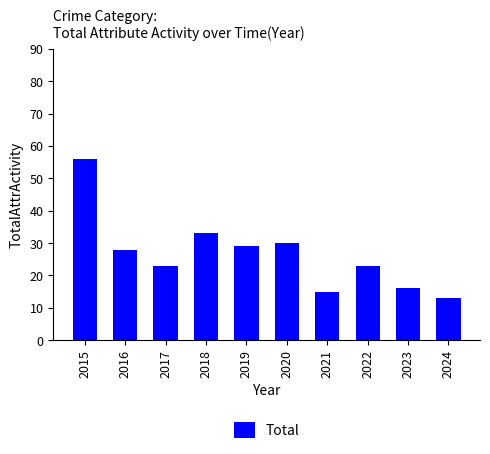

What is the sum of all values?

266